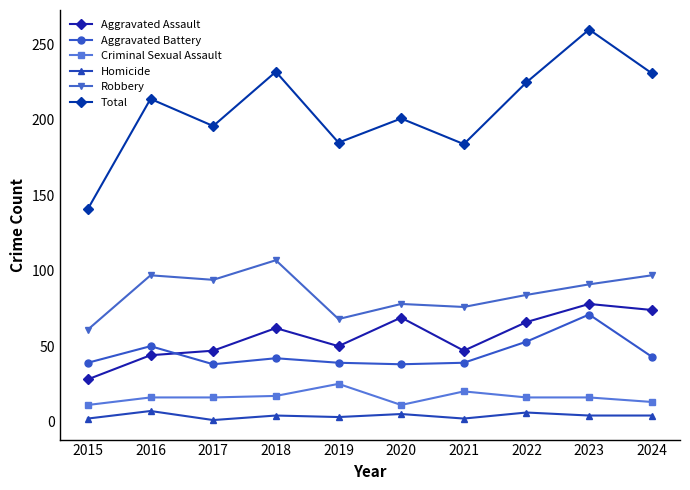

What is the spread (max minus min) of values at 2019?

182